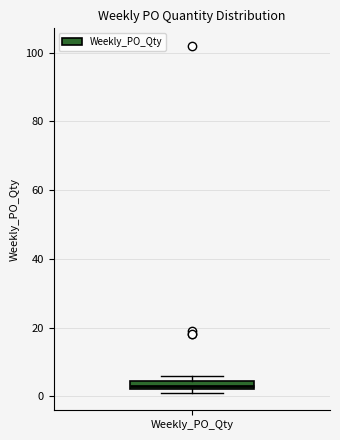

Where is the upper edge of the box for Weekly_PO_Qty on the y-axis? The values are not printed on the chart, so give them approximately, as read against the axis.

4